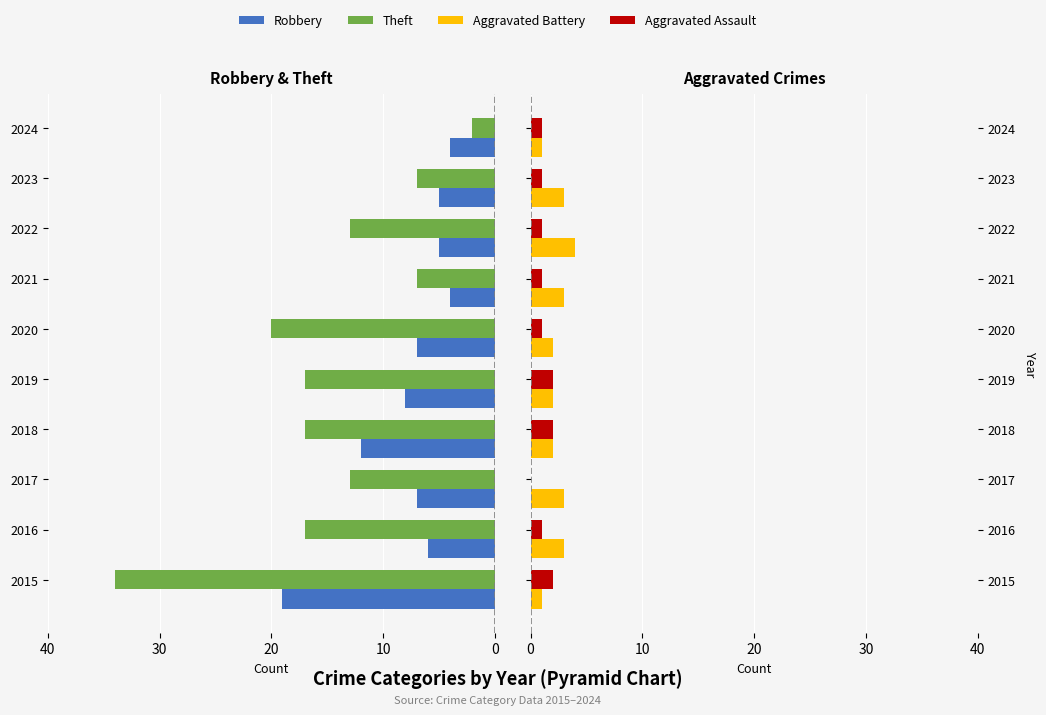

At which label is Aggravated Battery closest to 2?

2018